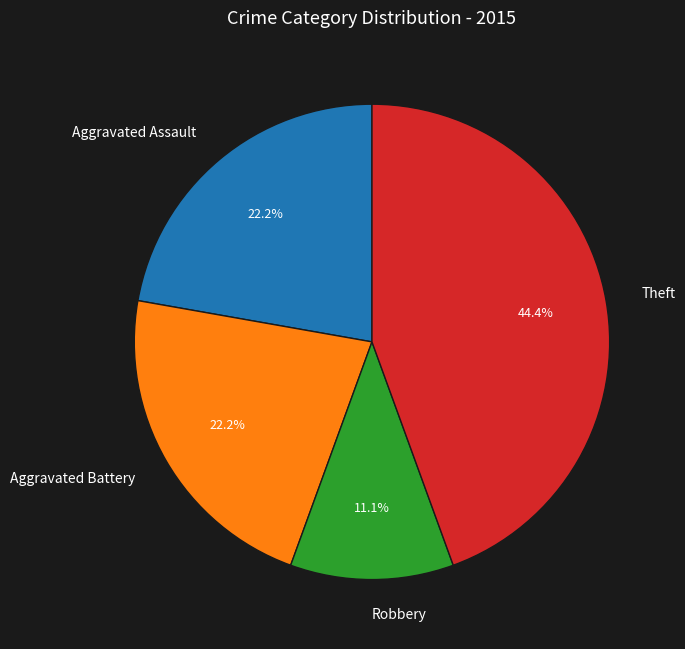

Do Theft and Aggravated Battery together represent more than half of the pie?

Yes